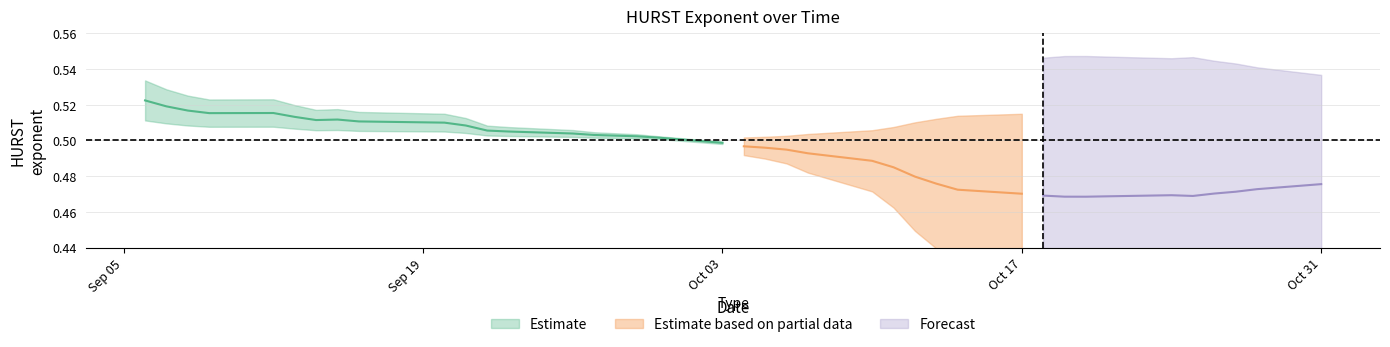

What is the label of the 16th point from the left?

15